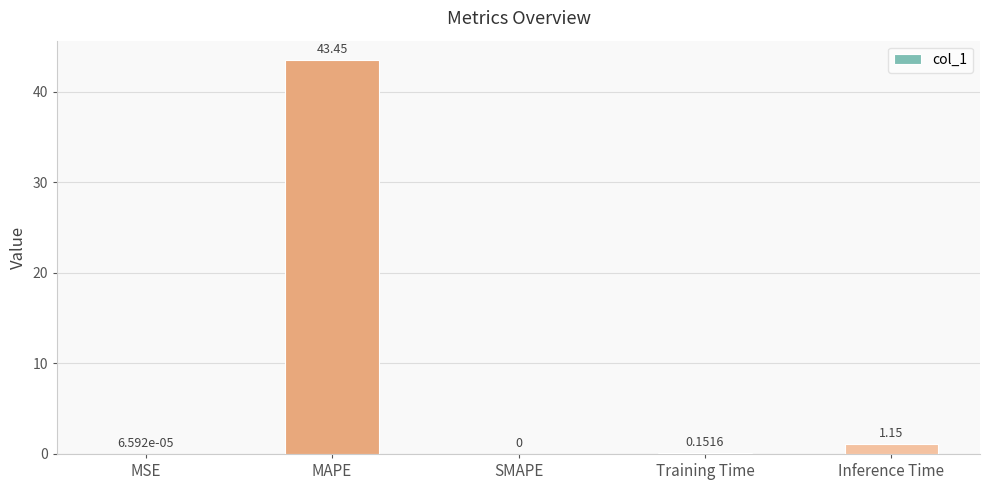

At which category does the chart reach its peak across all series?

MAPE